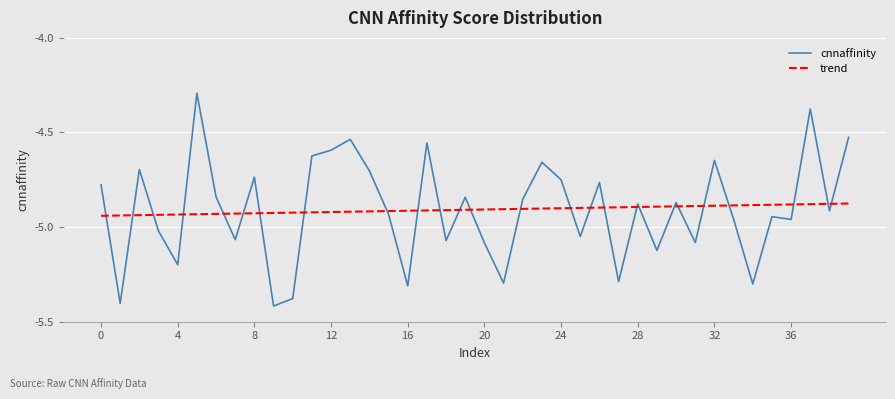

Which series has the largest range (max minus min)?

cnnaffinity